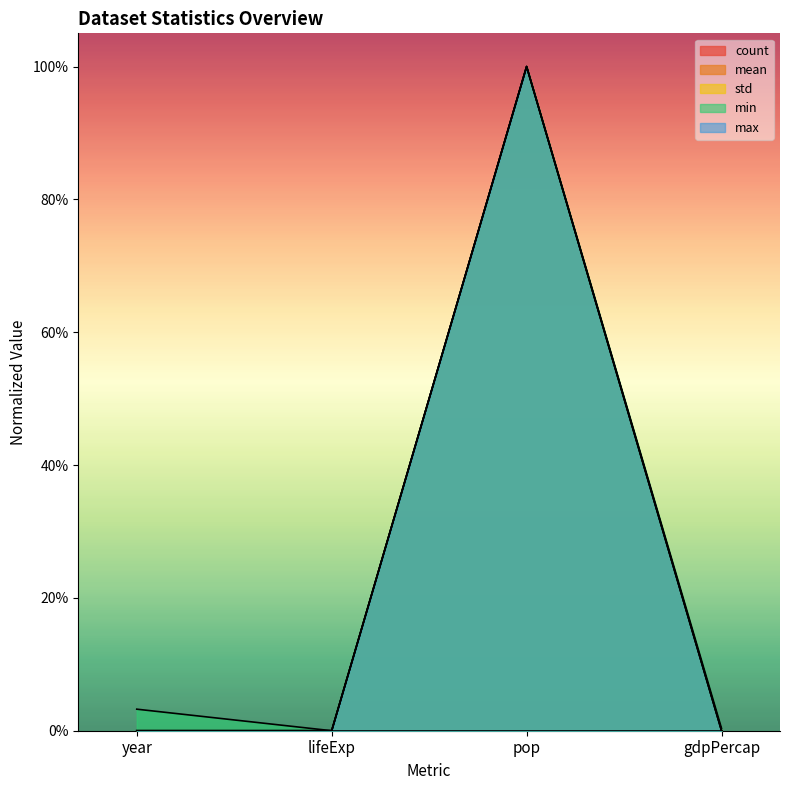

Between pop and lifeExp, which is larger?

pop